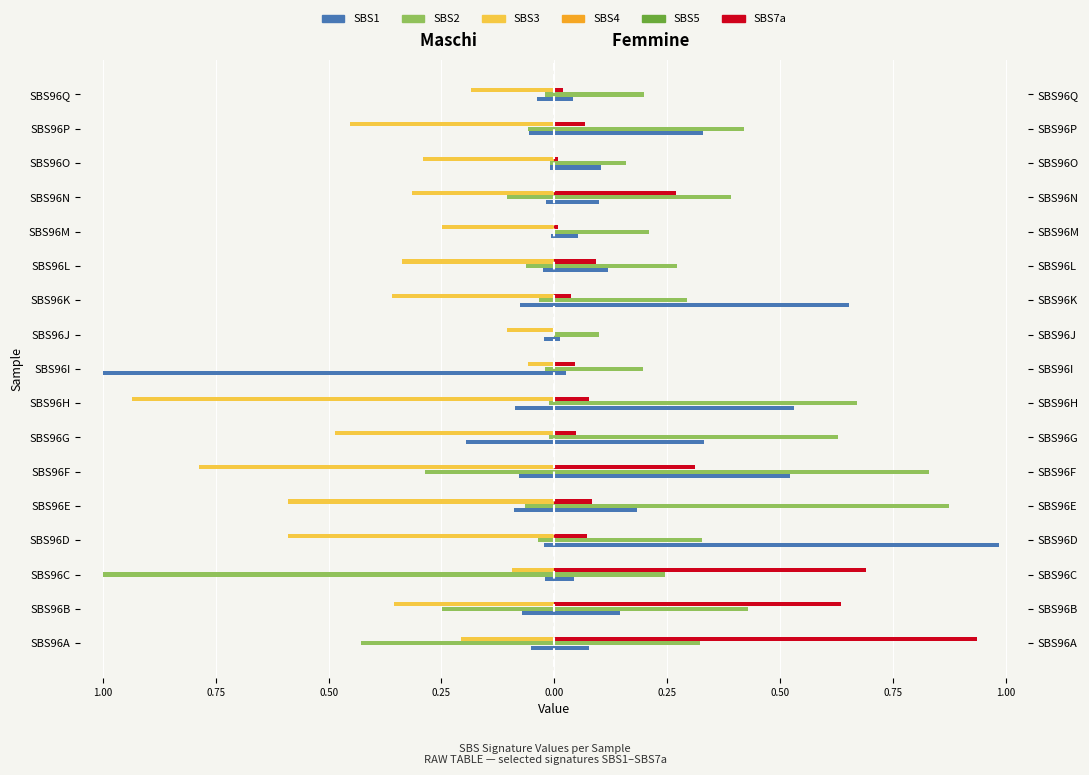

What is the maximum value shown in the chart?

1.0